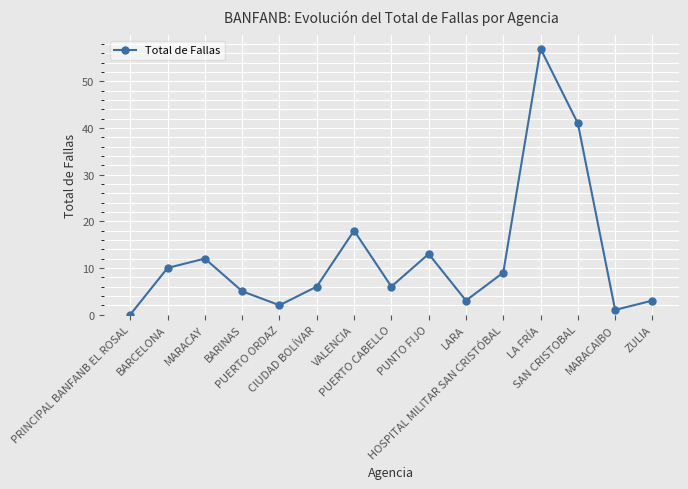

Reading left to right, extract all data points from this chart.

0	10	12	5	2	6	18	6	13	3	9	57	41	1	3